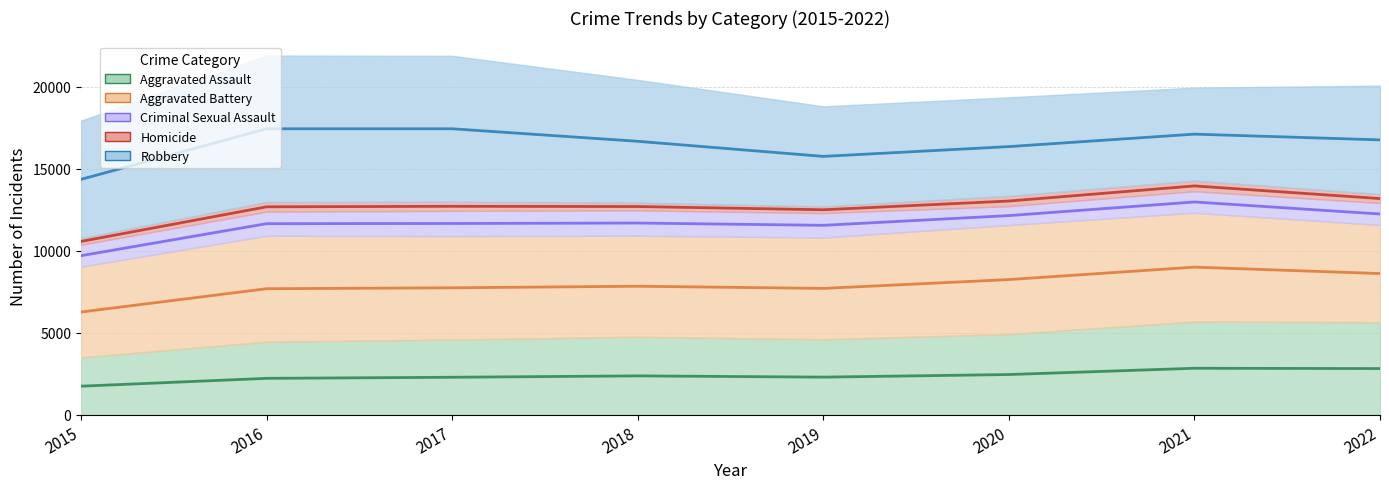

True or false: Homicide and Criminal Sexual Assault cross at least once.

False